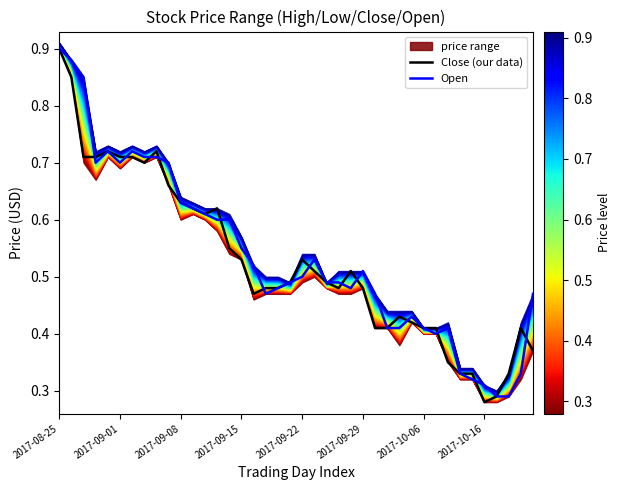

Where is Close (our data) nearest to the value 0?

2017-10-16